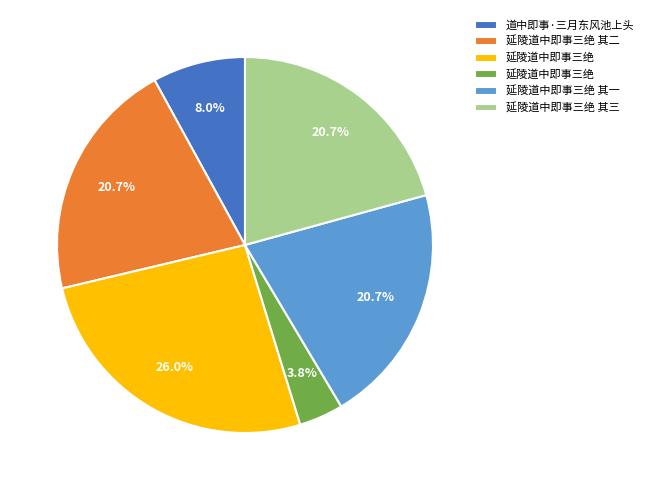

Does any single category account for the majority?

No